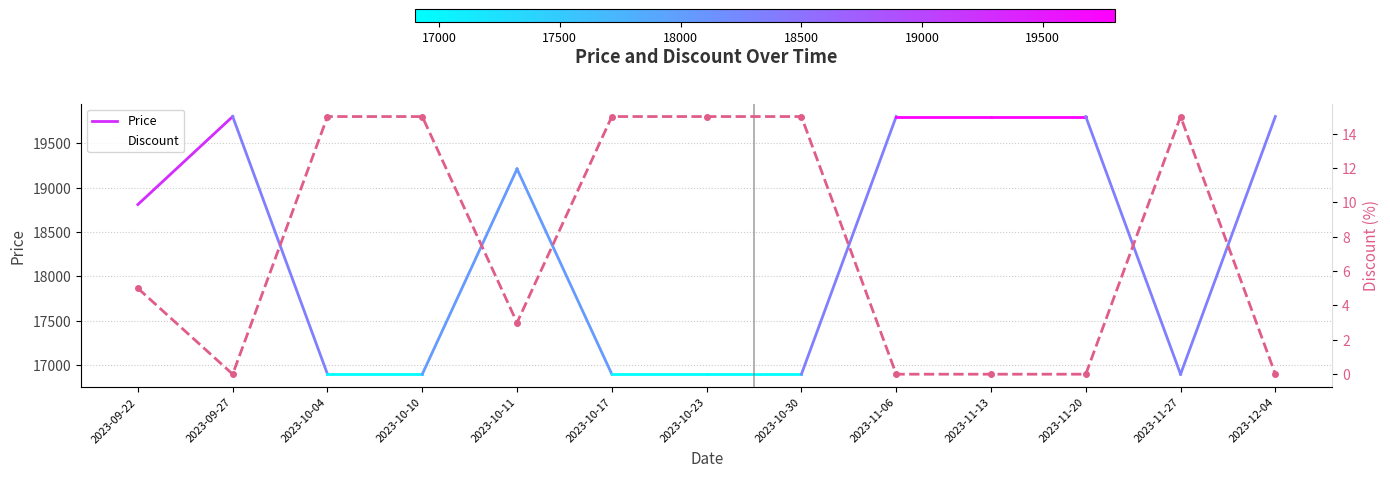

Reading left to right, list all the values displayed in this chart.

Price: 18810	19800	16900	16900	19210	16900	16900	16900	19800	19800	19800	16900	19800
Discount: 5	0	15	15	3	15	15	15	0	0	0	15	0